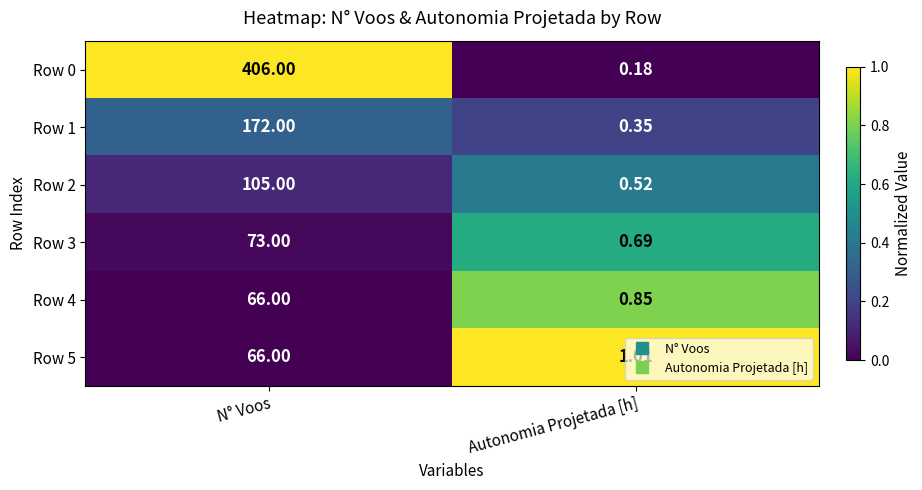

What is the total value across all series at N° Voos?

888.0